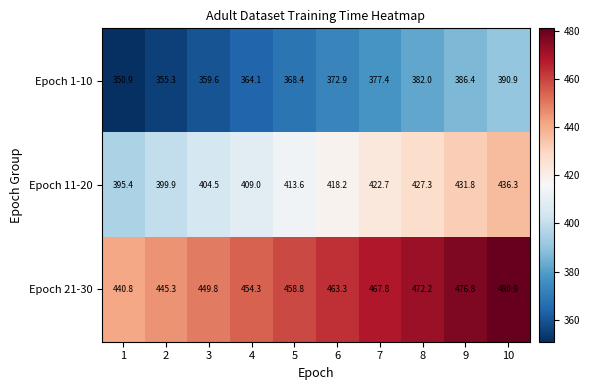

At which category is the sum across all series the highest?

10